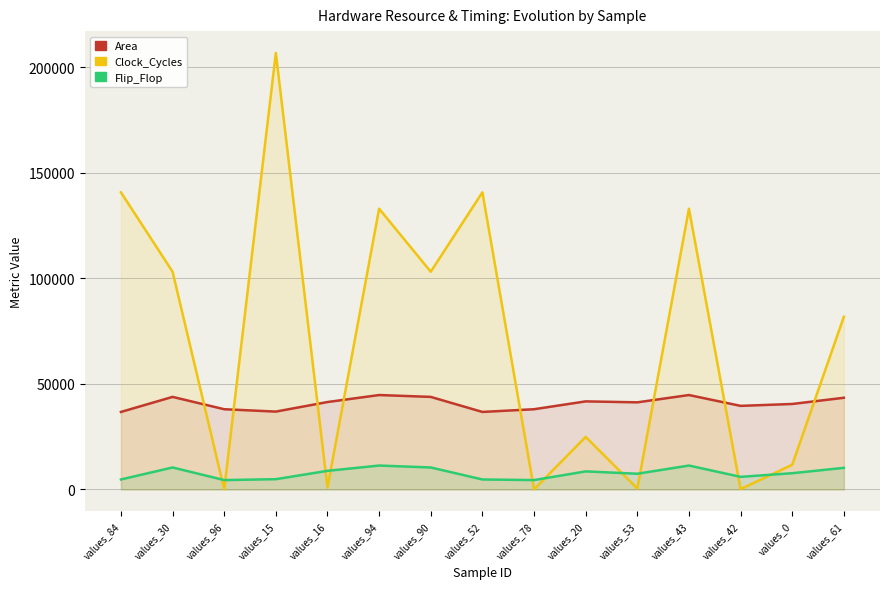

Where is the first local minimum for Clock_Cycles?

values_96